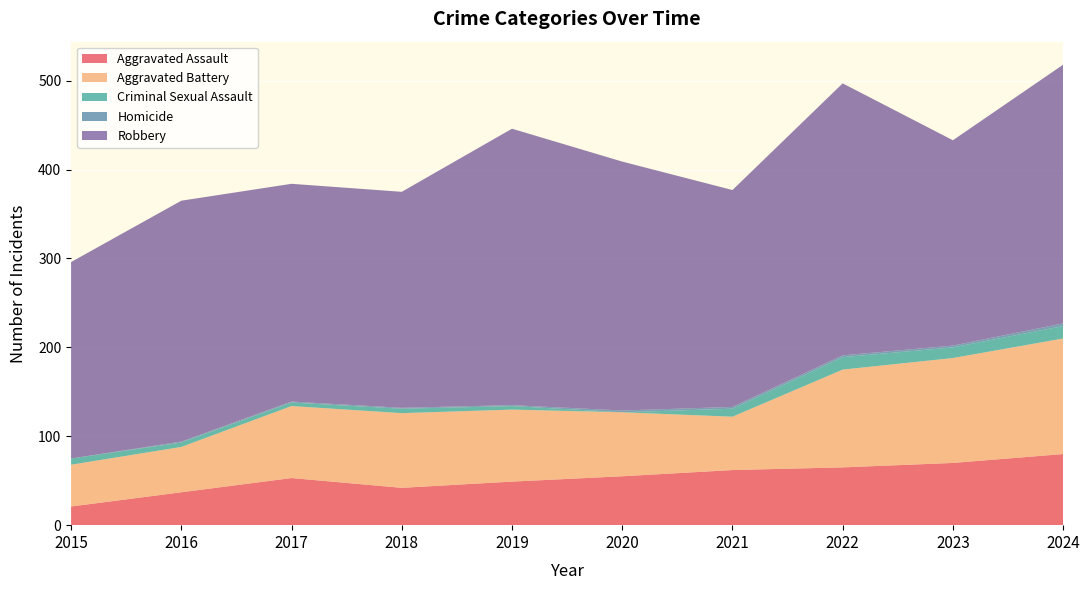

Reading left to right, list all the values displayed in this chart.

Aggravated Assault: 21	37	53	42	49	55	62	65	70	80
Aggravated Battery: 47	51	81	84	81	72	60	110	118	130
Criminal Sexual Assault: 7	5	4	5	4	0	9	14	12	14
Homicide: 0	1	1	1	1	2	2	2	2	3
Robbery: 221	271	245	243	311	280	244	306	231	291